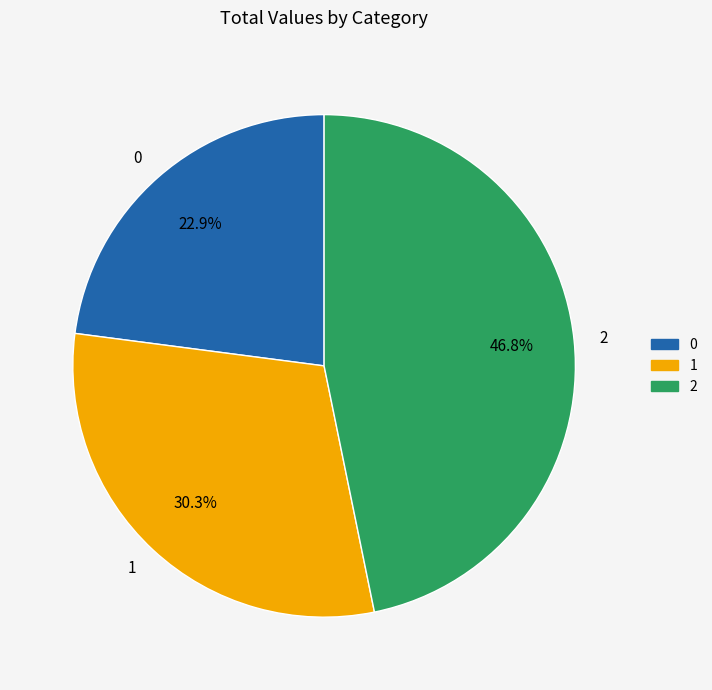

Does 0 account for over 50% of the chart?

No